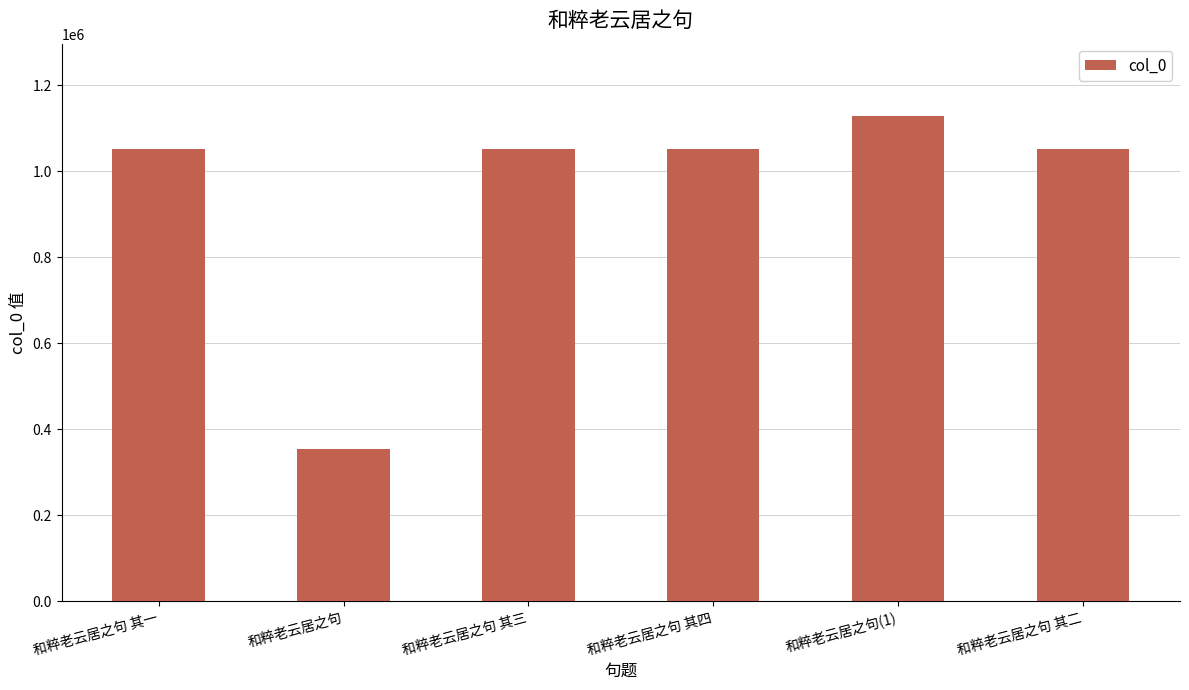

Count the number of data series in this chart.

1